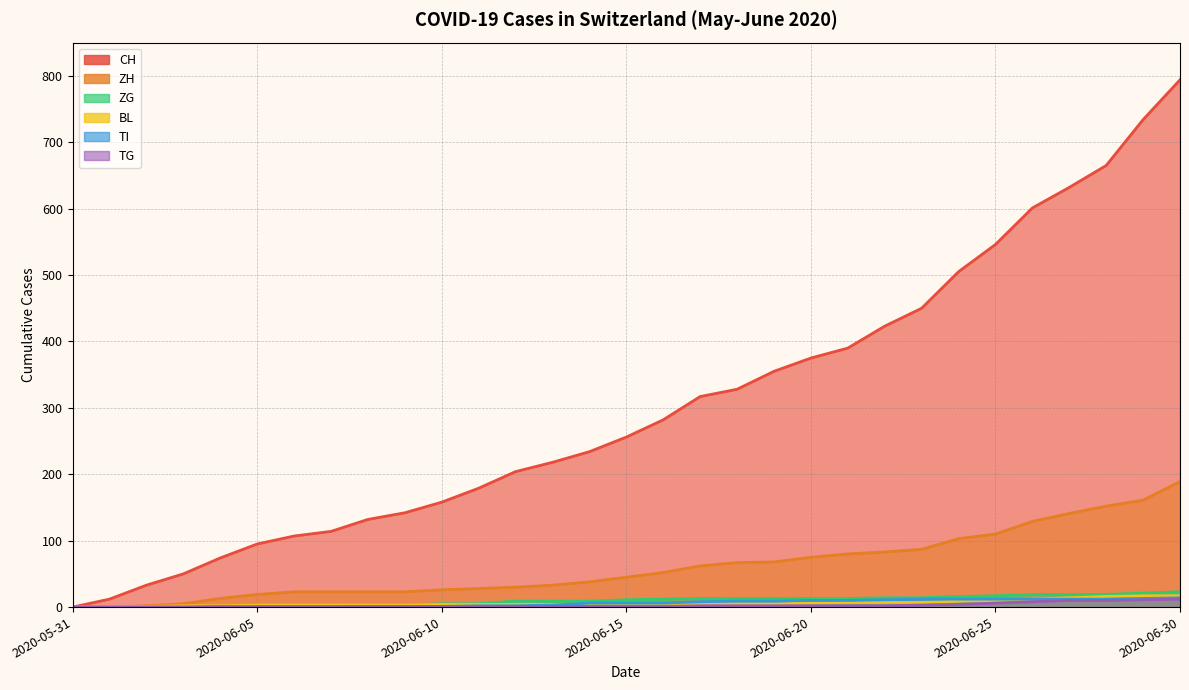

What is the sum of all TG values?

85